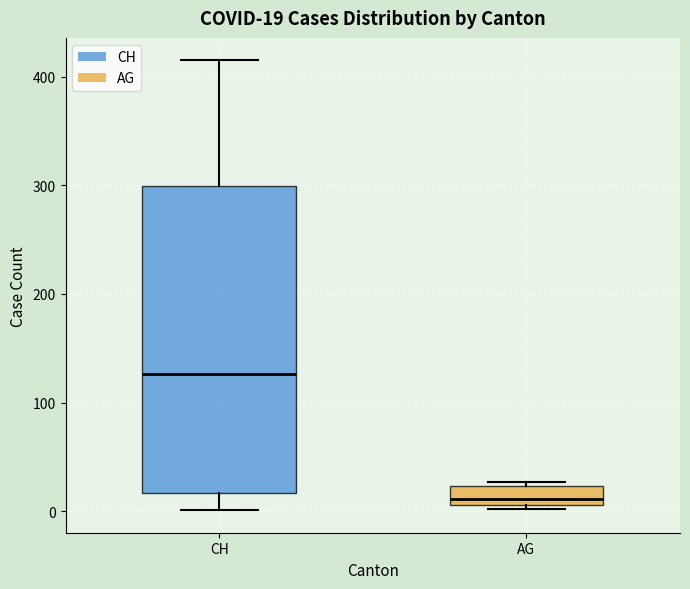

Comparing the boxes themselves (not the whiskers), which one is the tallest?

CH